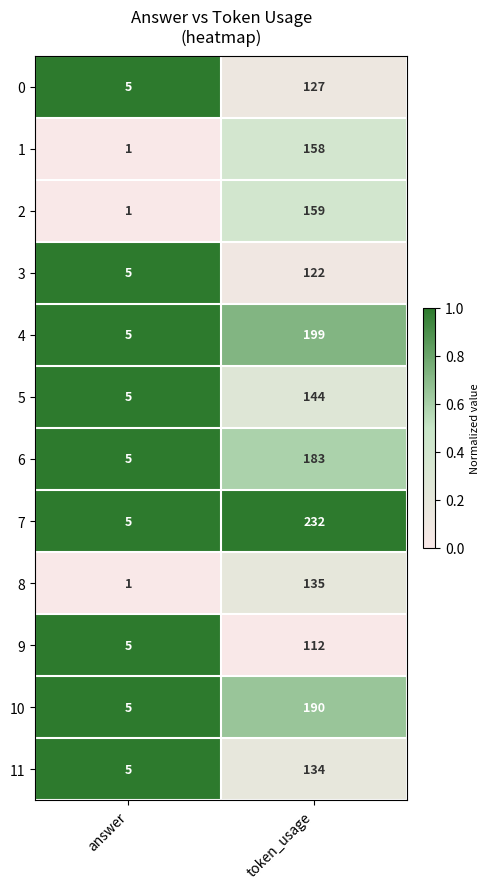

Reading left to right, transcribe all the data shown in this chart.

0: answer=5	token_usage=127
1: answer=1	token_usage=158
2: answer=1	token_usage=159
3: answer=5	token_usage=122
4: answer=5	token_usage=199
5: answer=5	token_usage=144
6: answer=5	token_usage=183
7: answer=5	token_usage=232
8: answer=1	token_usage=135
9: answer=5	token_usage=112
10: answer=5	token_usage=190
11: answer=5	token_usage=134